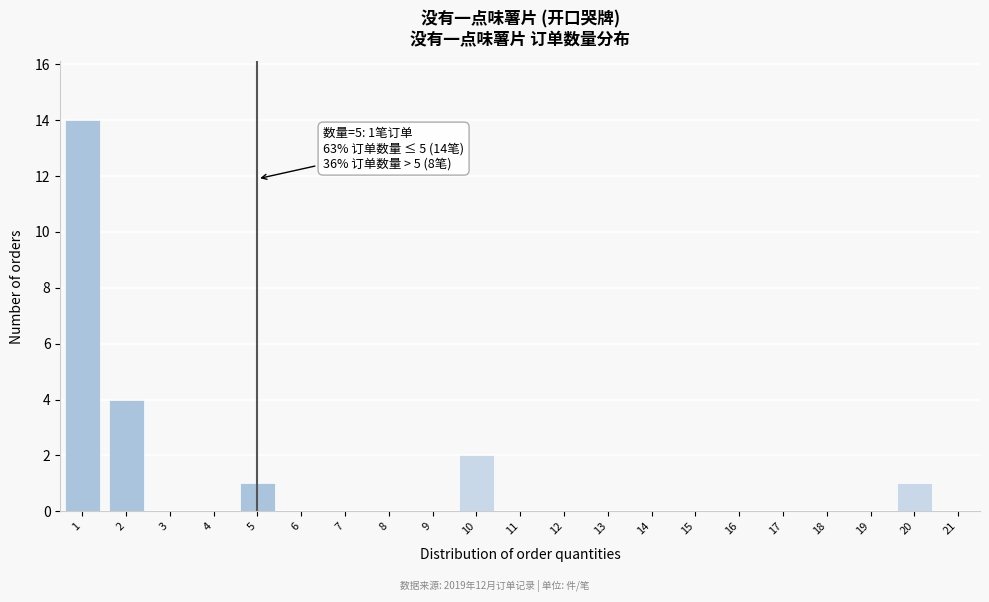

Reading right to left, what are all the values shown in this chart?

21=0	20=1	19=0	18=0	17=0	16=0	15=0	14=0	13=0	12=0	11=0	10=2	9=0	8=0	7=0	6=0	5=1	4=0	3=0	2=4	1=14